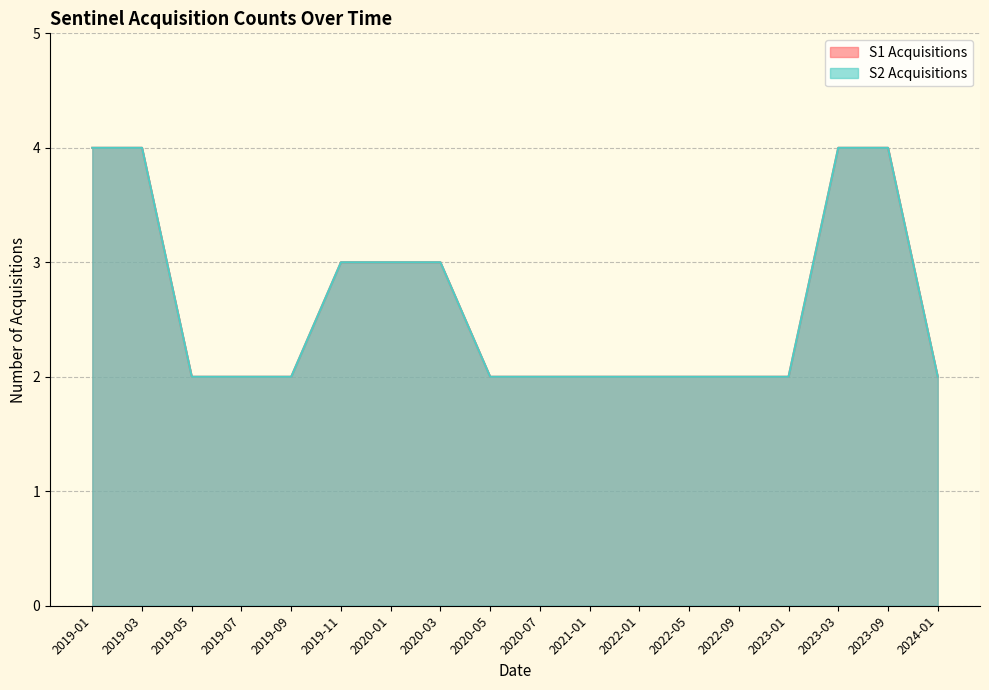

True or false: S2 Acquisitions and S1 Acquisitions intersect in this chart.

False